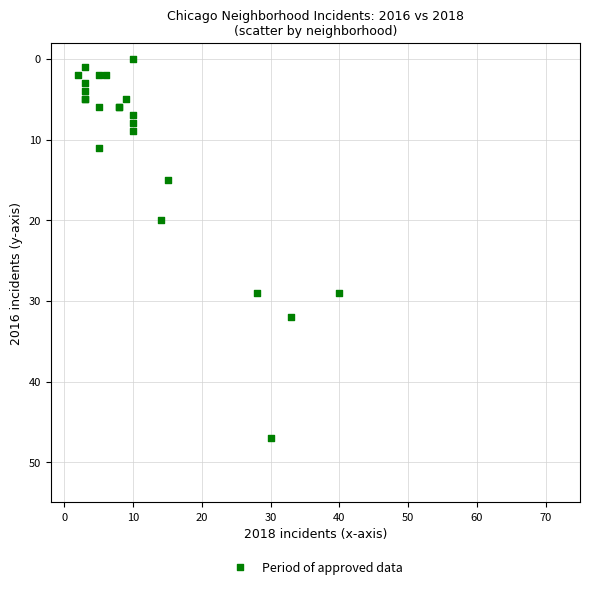

What Y value in the scatter plot is closest to 23?

20